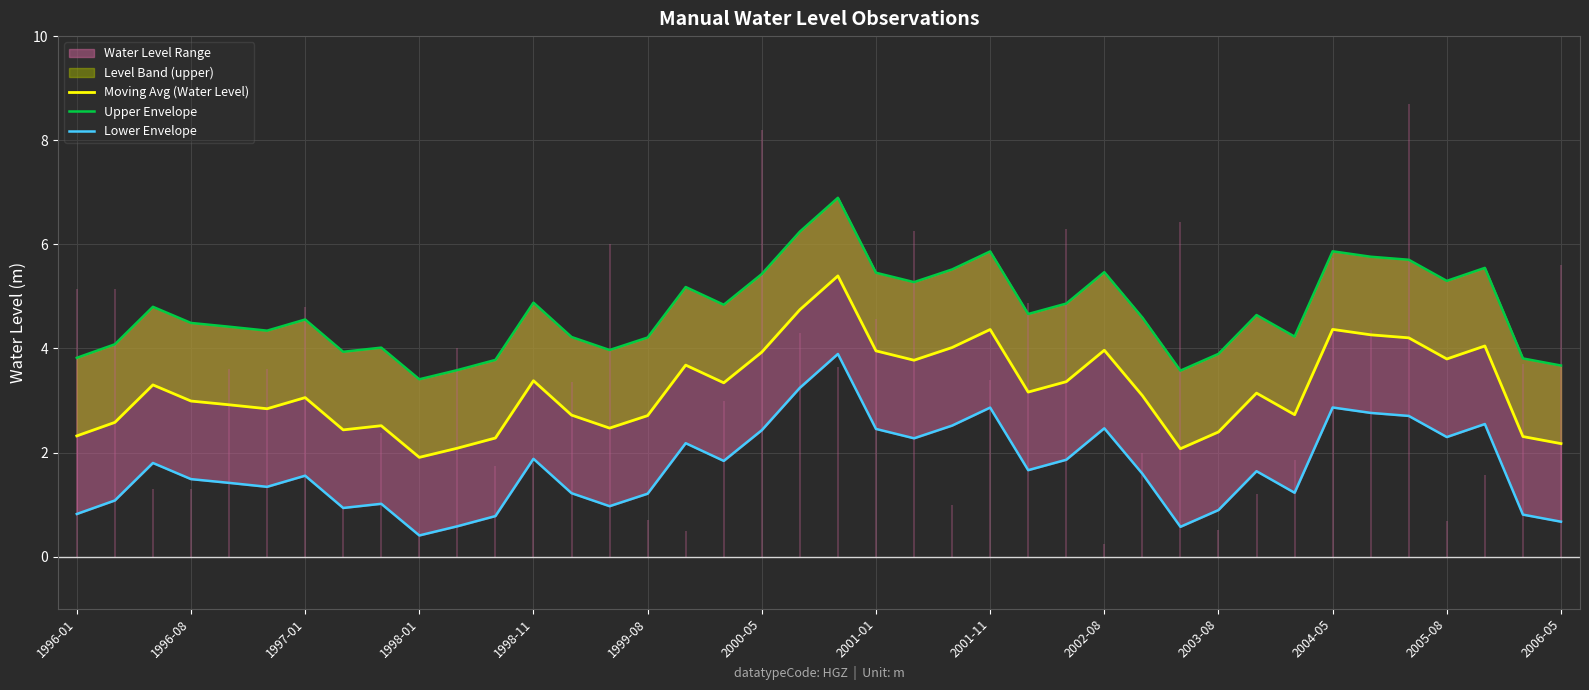

What is the difference between the second highest and second lowest values in the Moving Avg (Water Level) series?

2.7